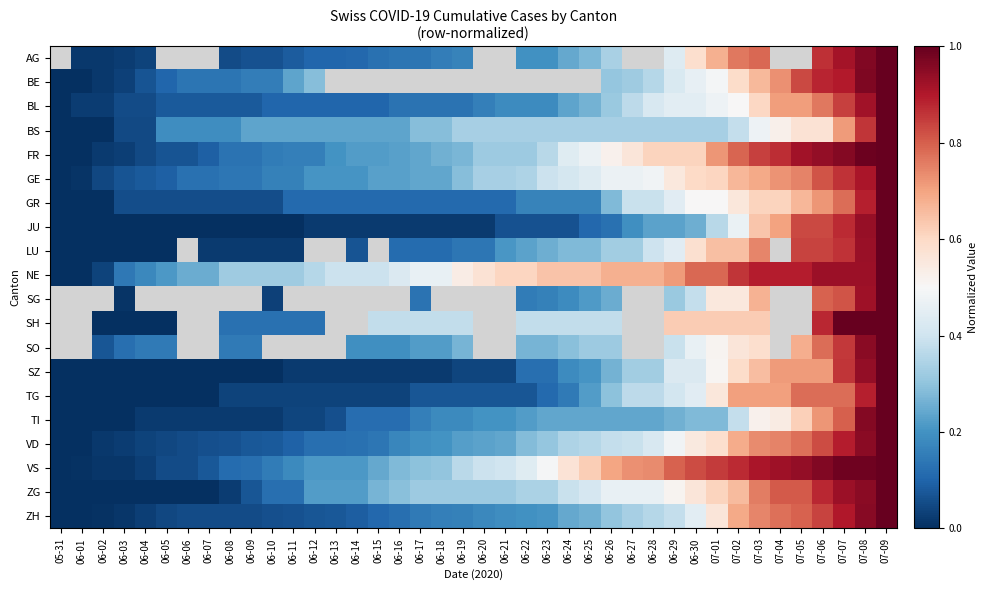

How many positive values does the LU series have?

29